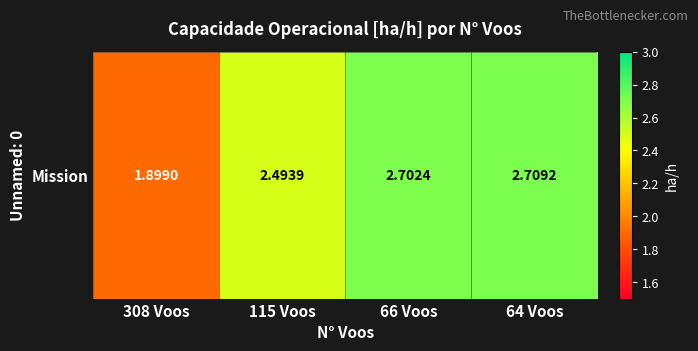

How many data points does each series have?

4